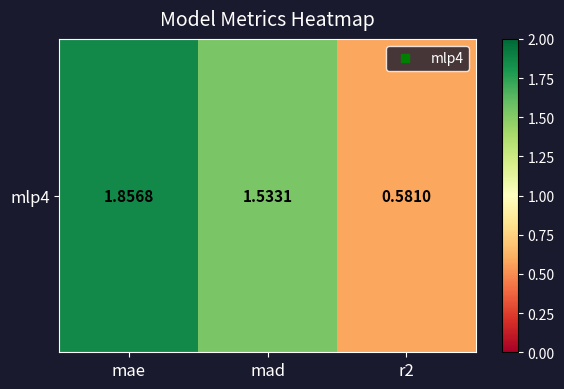

What is the average value?

1.3